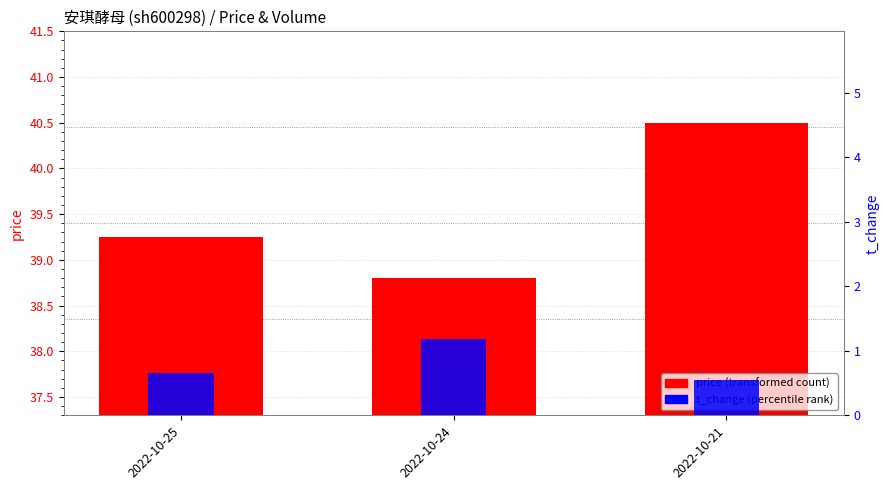

Where is t_change nearest to the value 0?

2022-10-21